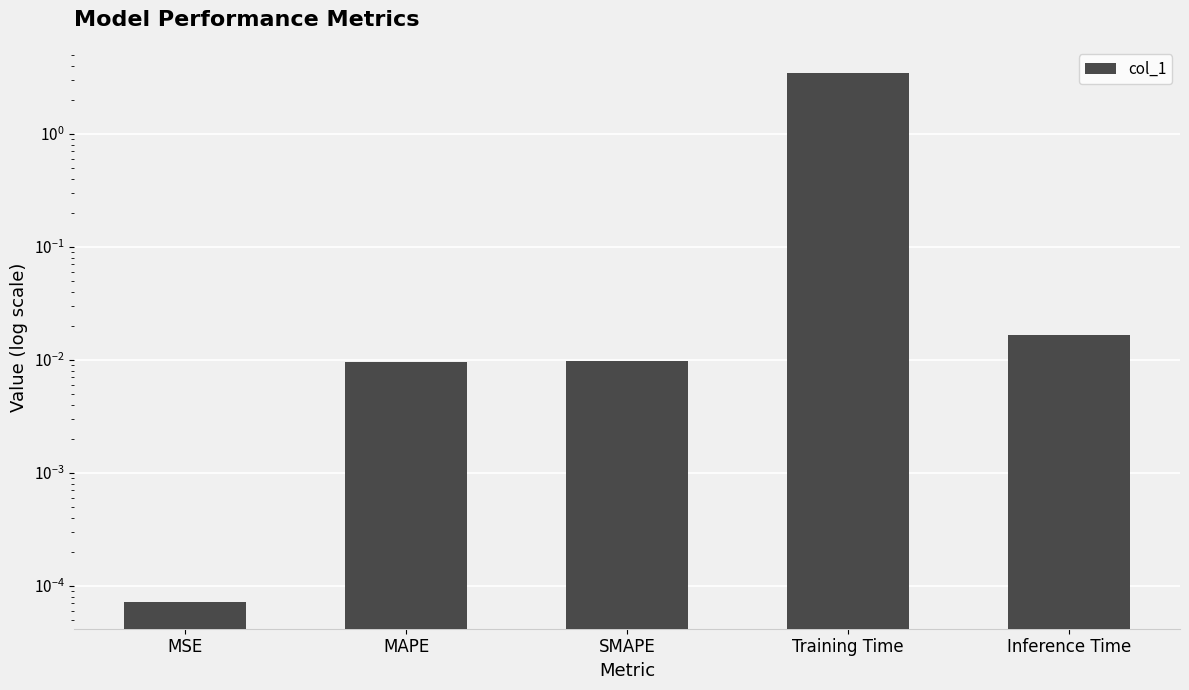

What is the average value?

0.7